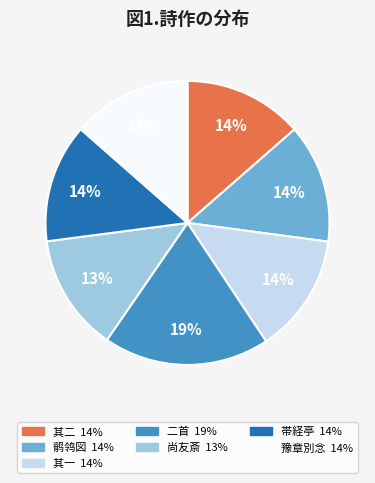

Is there a majority slice in this chart?

No